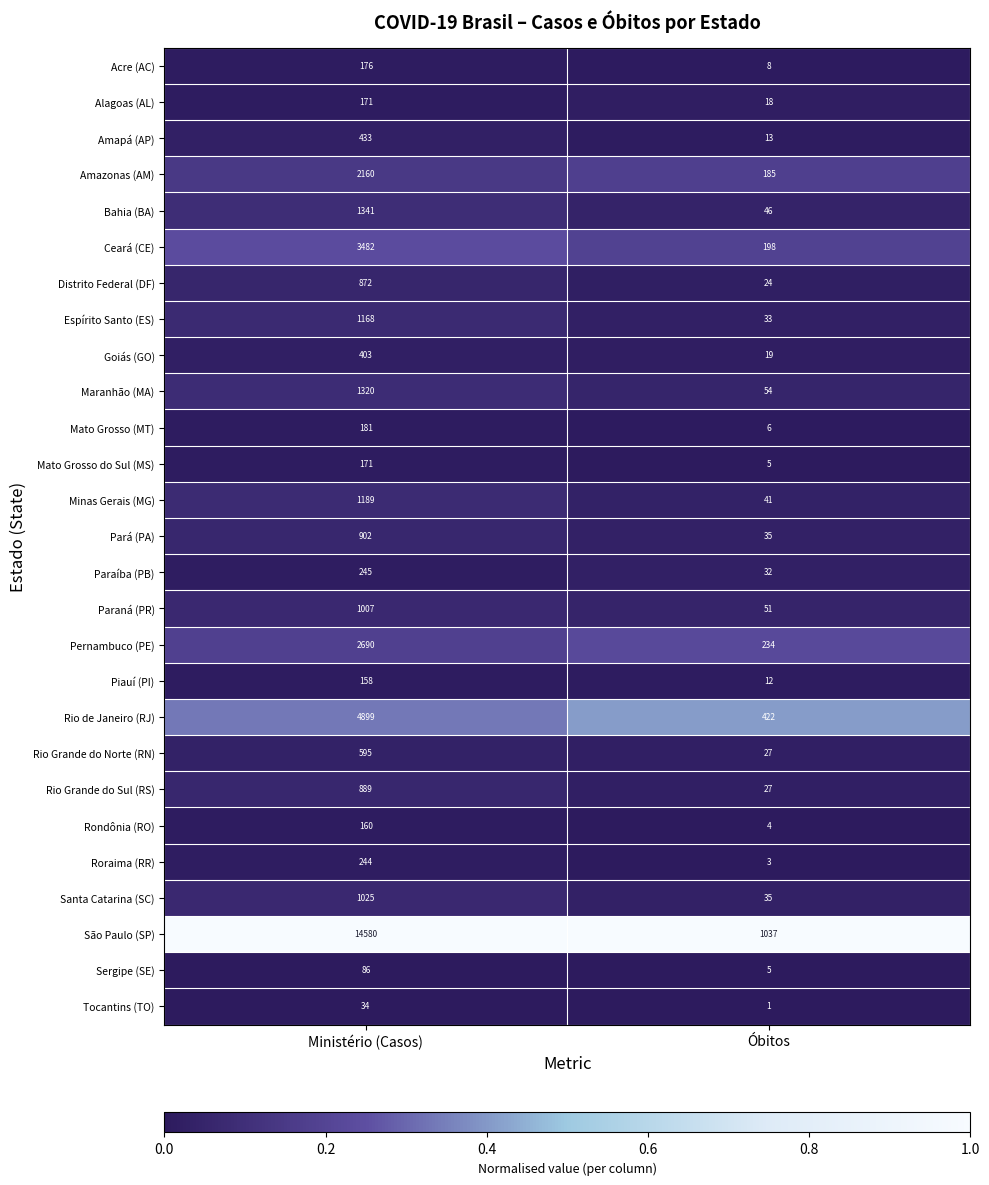

What value does the Piauí (PI) series have at Óbitos, to the nearest 5?

10